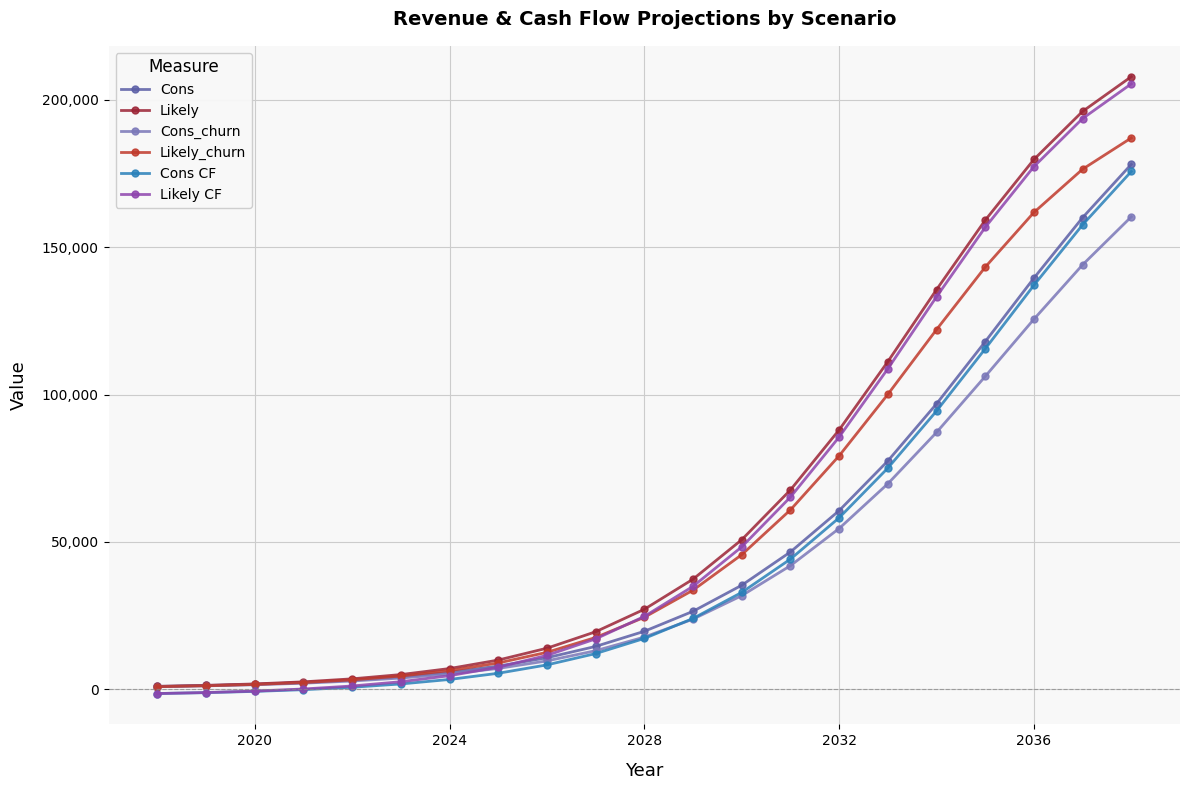

What is the value of the Cons_churn point at the 8th from the left?

7017.6